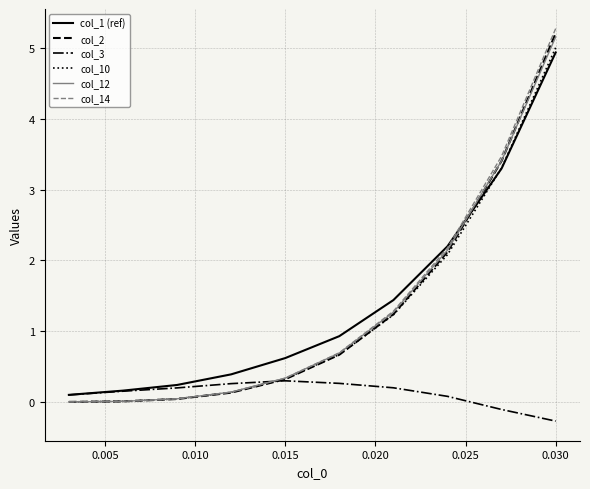

Which series has the widest spread of values?

col_14